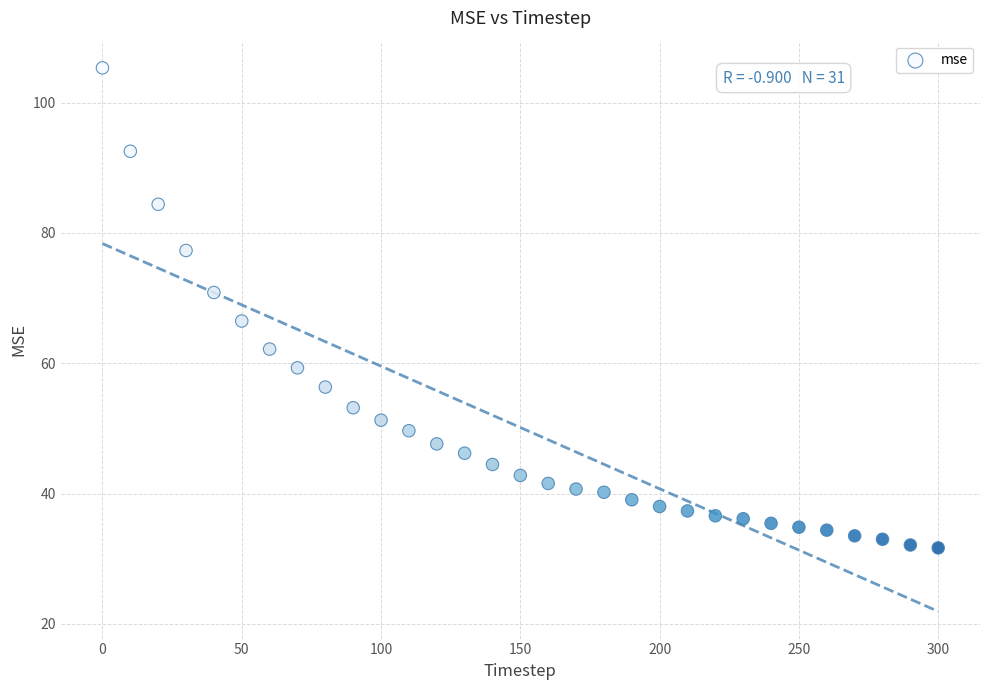

What is the range of X values (max minus min)?

300.0